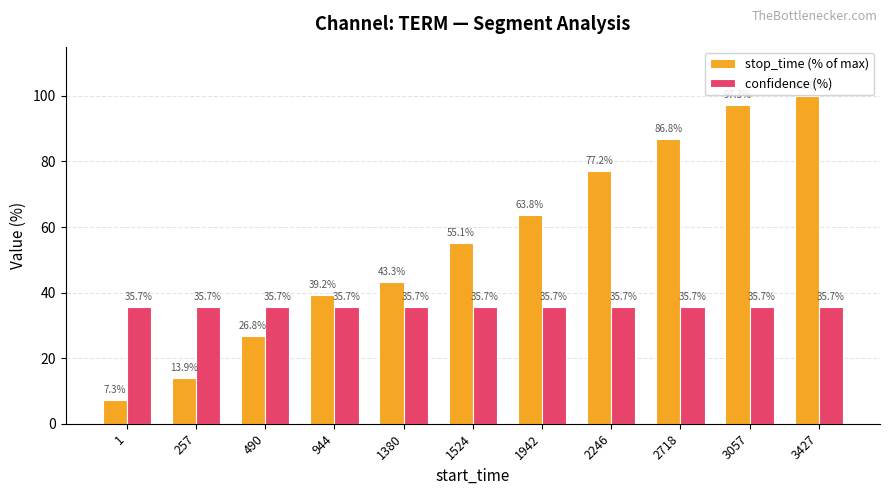

What is the minimum value shown in the chart?

7.3